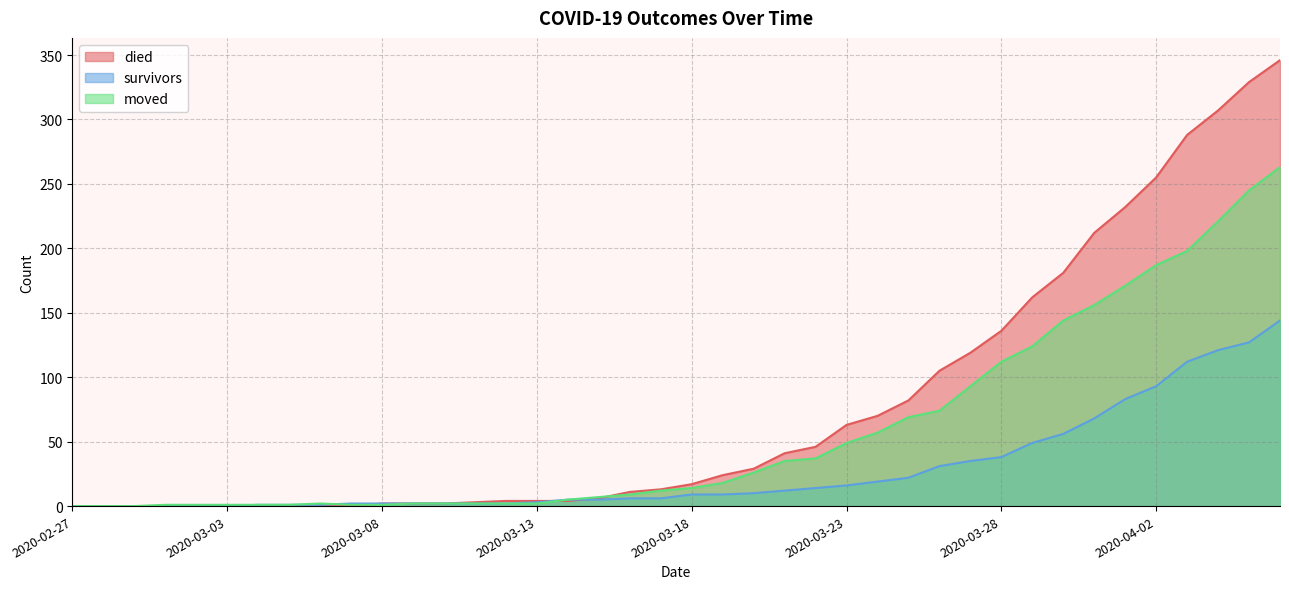

How many data points in moved are less than 14?

20